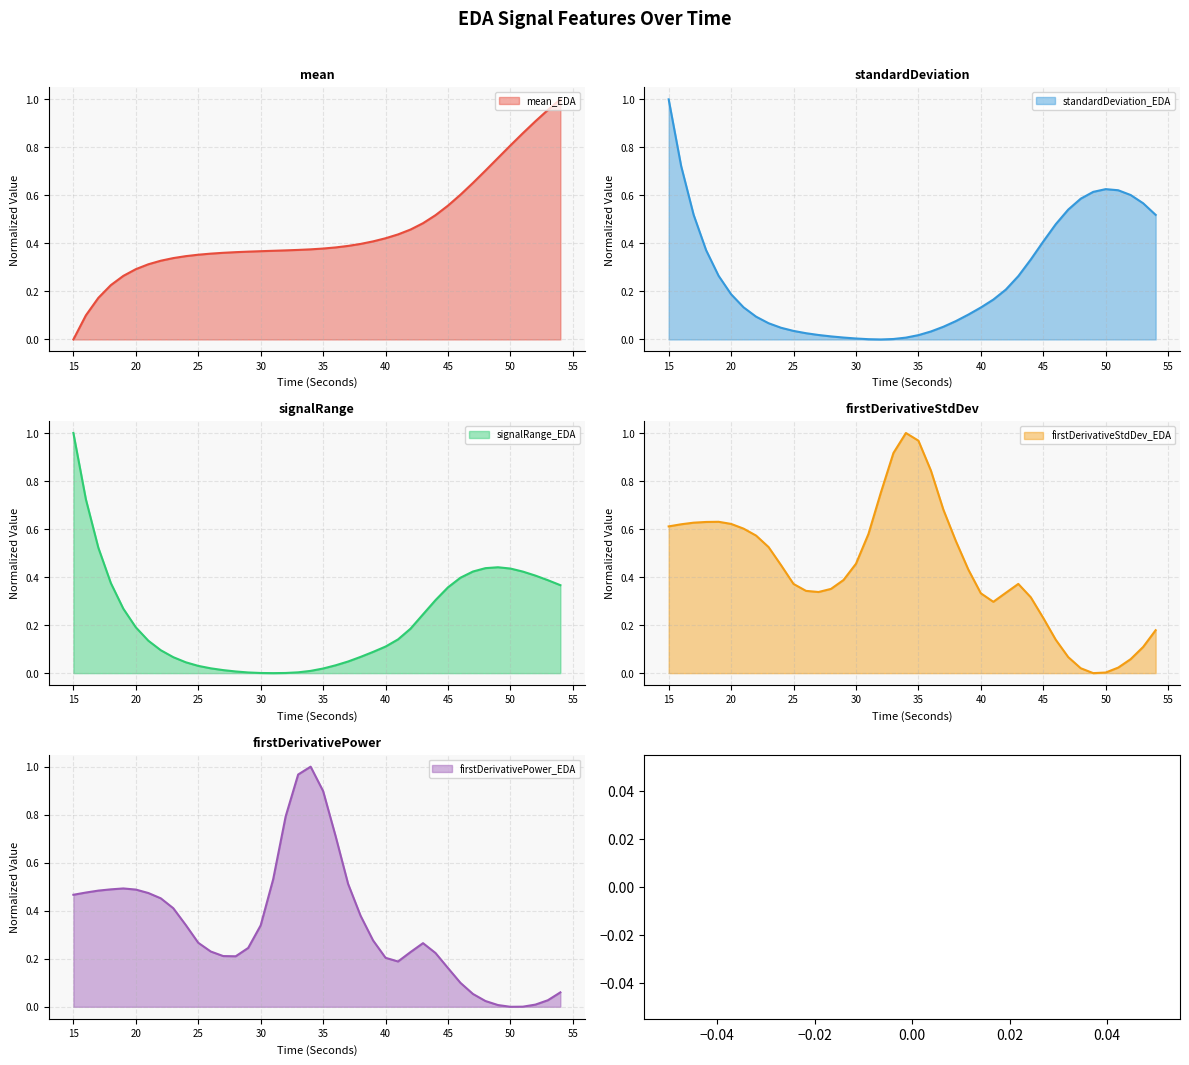

Which series ends up on top after the final intersection of firstDerivativeStdDev_EDA and signalRange_EDA?

signalRange_EDA